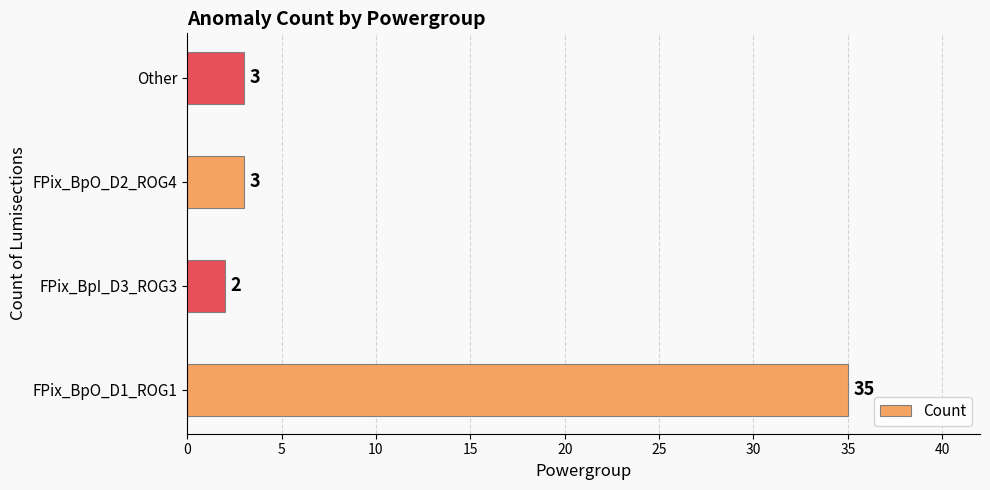

What is the sum of all values?

43